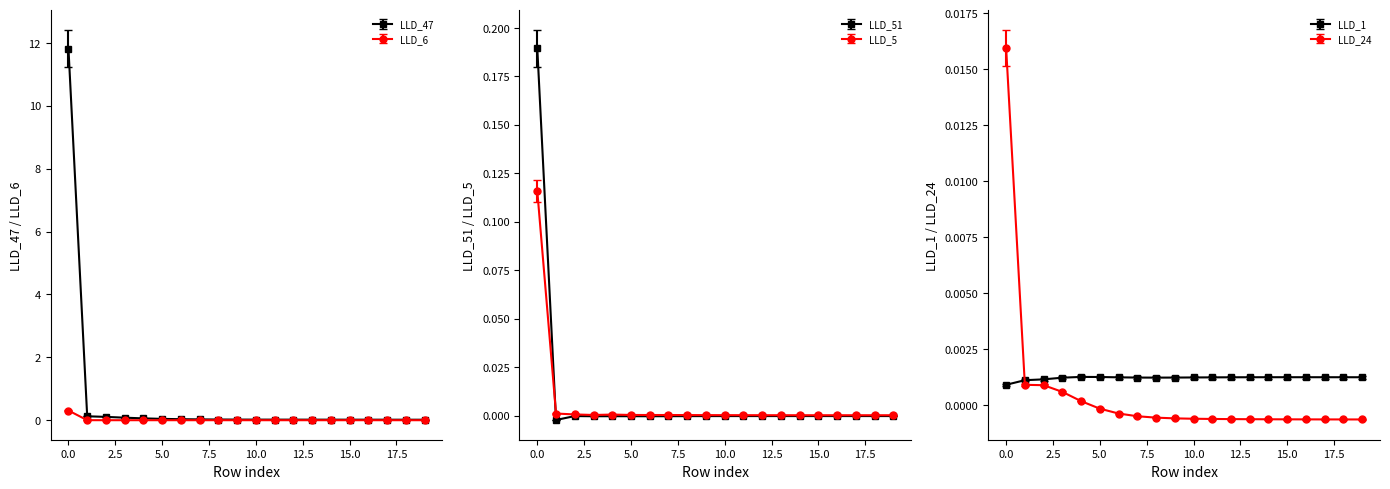

How many interior local valleys does the LLD_6 series have?

1